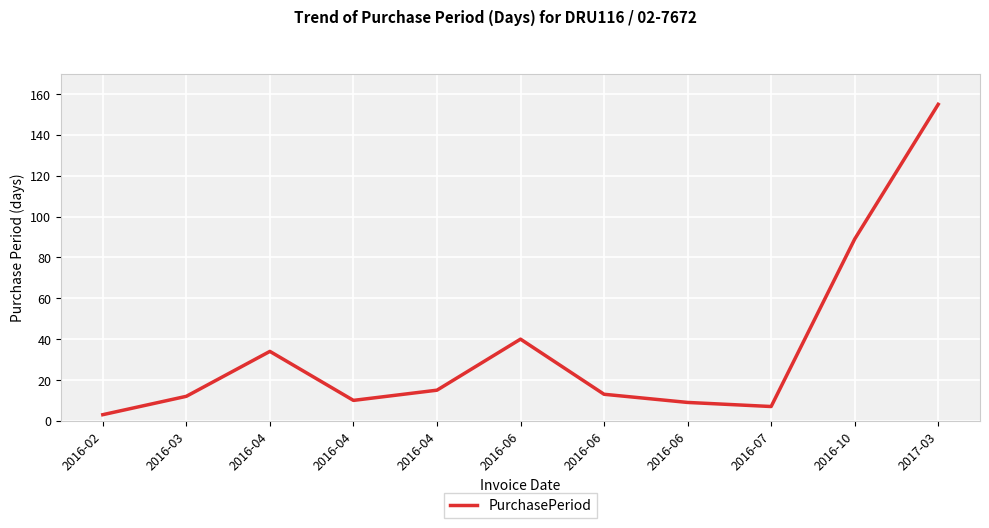

What is the sum of the values at 2016-04 and 2016-07?

22